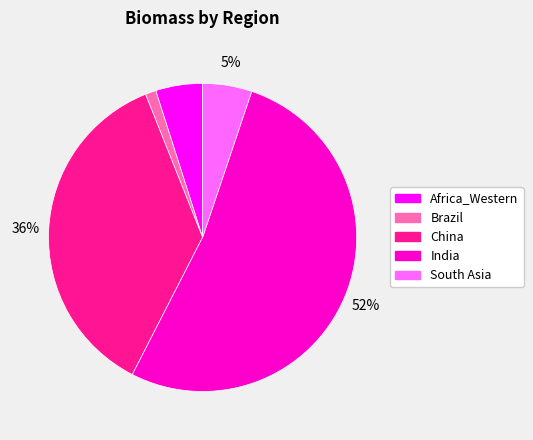

Does Africa_Western account for over 50% of the chart?

No